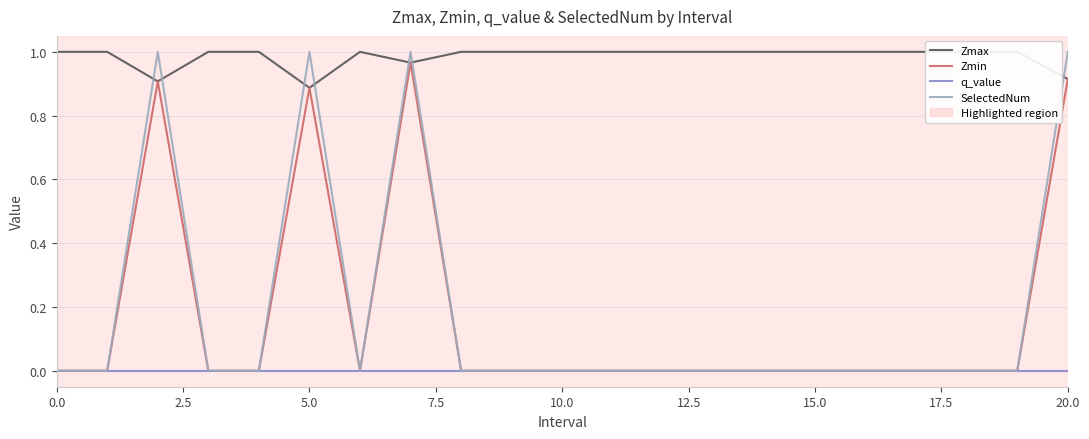

How many distinct data groups are displayed?

4